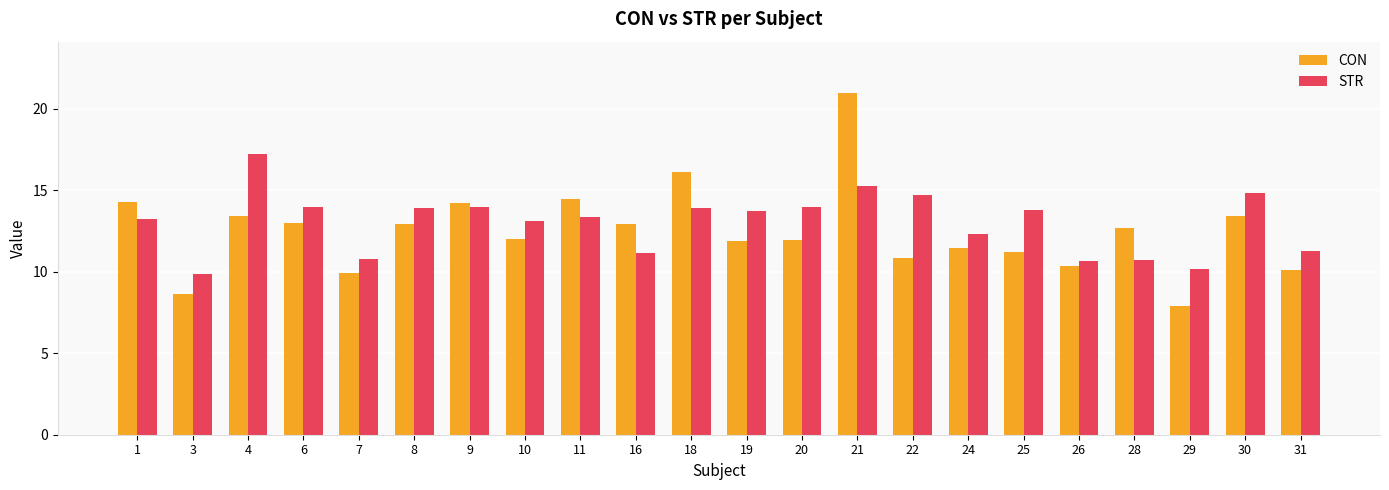

What is the greatest value displayed?

21.0